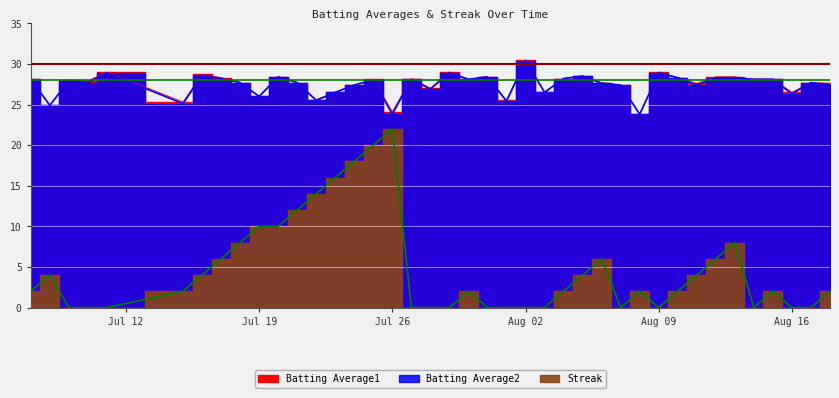

Which category has the highest value in the Batting Average1 series?

Aug 02